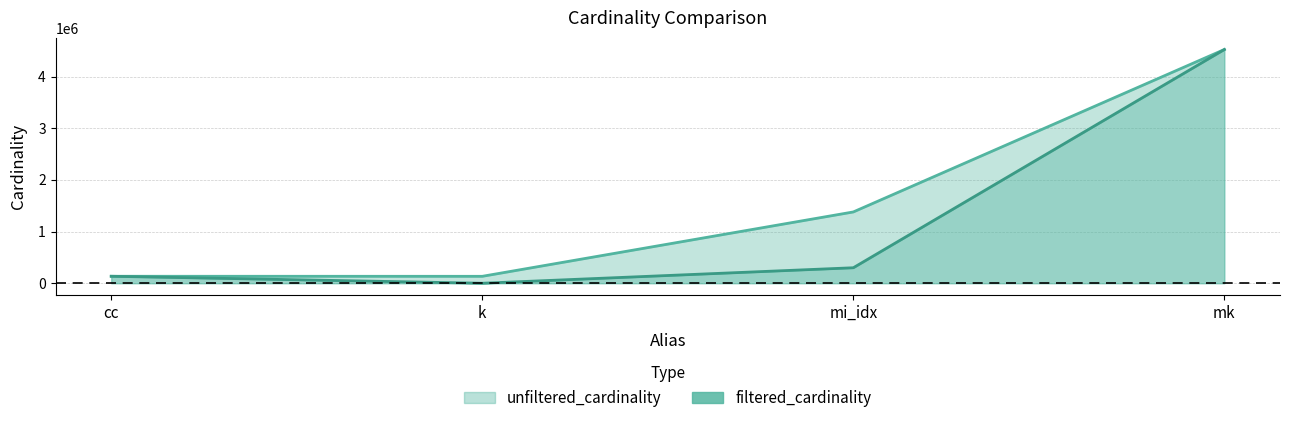

List the labels in order of filtered_cardinality value, largest first.

mk, mi_idx, cc, k